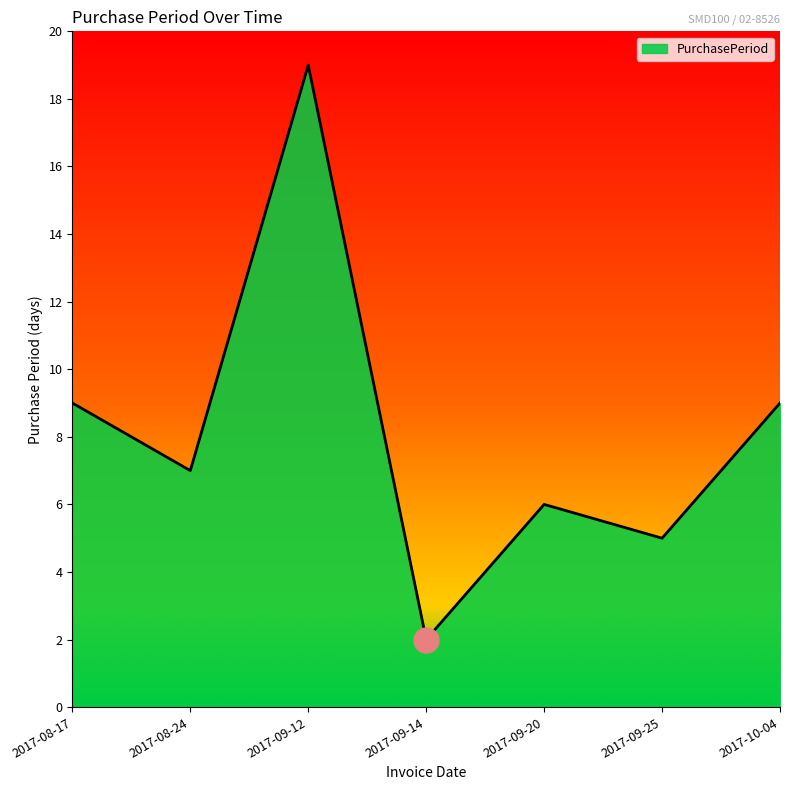

Reading right to left, extract all data points from this chart.

2017-10-04=9	2017-09-25=5	2017-09-20=6	2017-09-14=2	2017-09-12=19	2017-08-24=7	2017-08-17=9